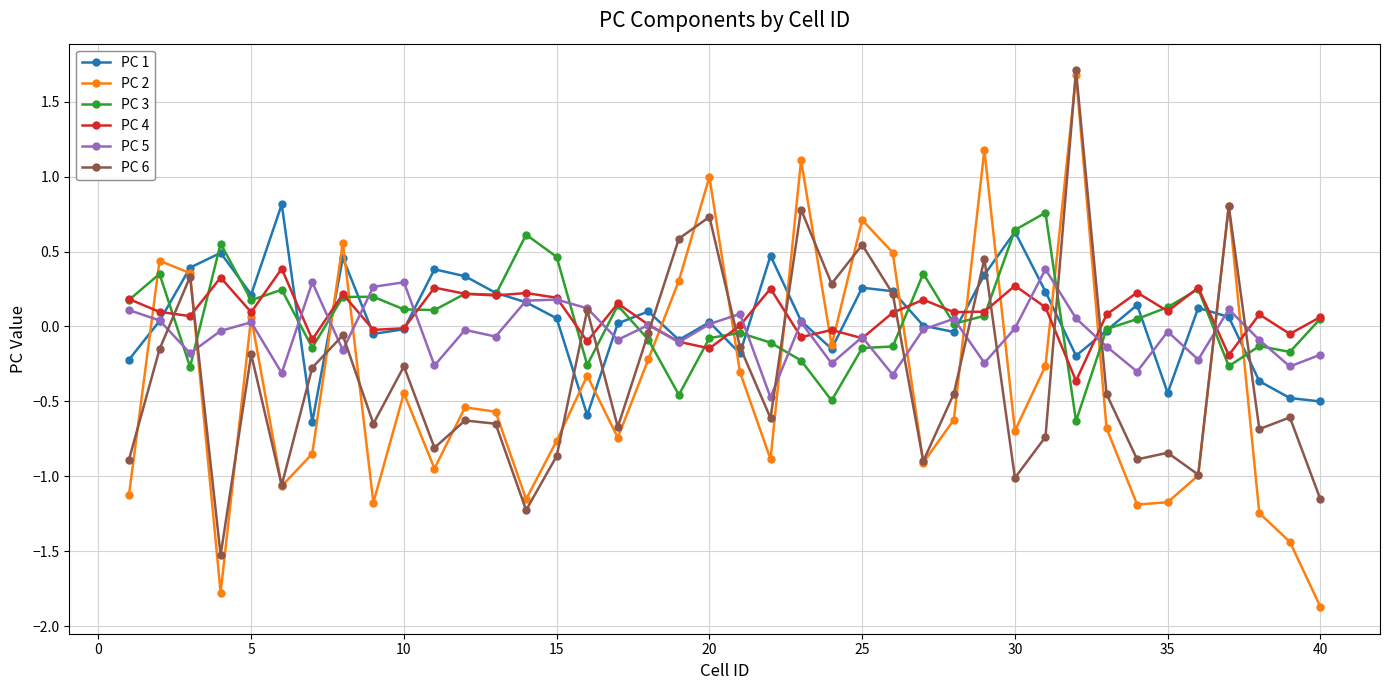

Which series has the largest range (max minus min)?

PC 2